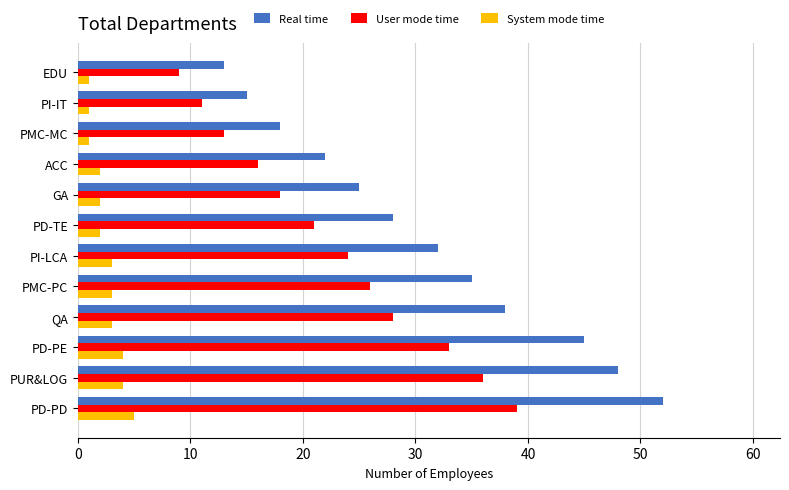

What value does the Real time series have at PD-TE?

28